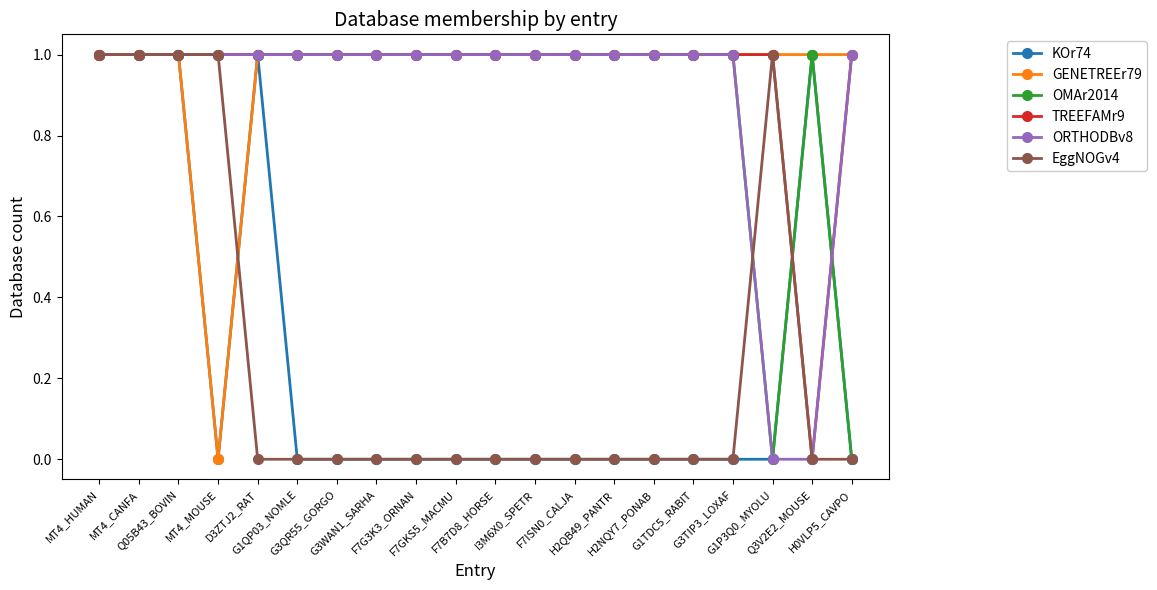

What is the value of the ORTHODBv8 point at the 3rd from the left?

1